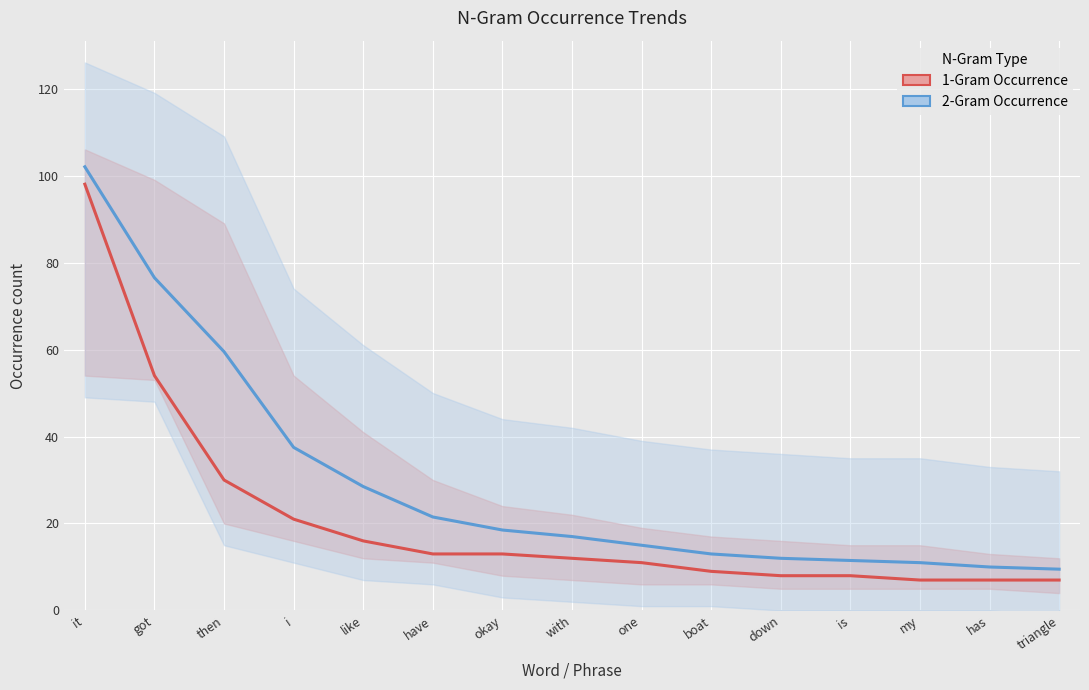

True or false: 1-Gram Occurrence and 2-Gram Occurrence intersect in this chart.

False